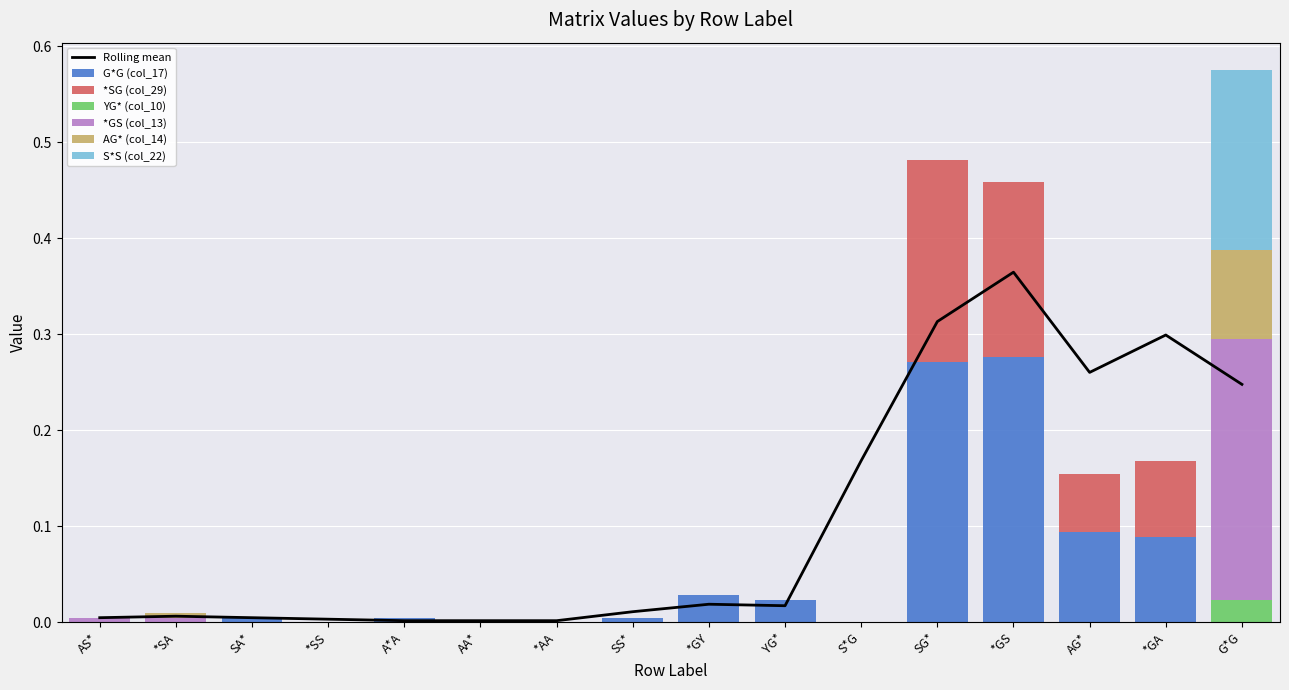

How many positive values does the YG* (col_10) series have?

1